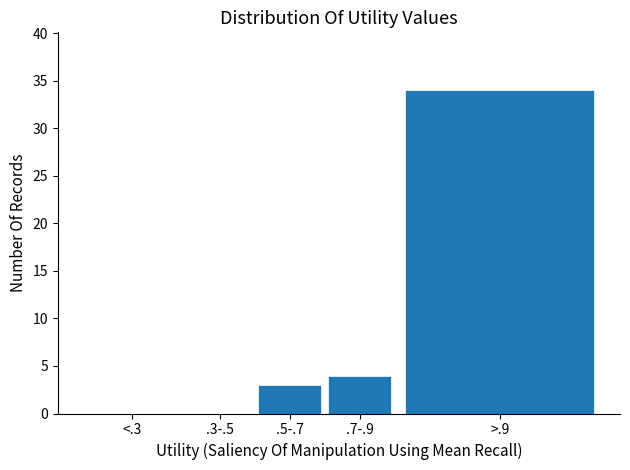

Reading left to right, transcribe all the data shown in this chart.

<.3=0	.3-.5=0	.5-.7=3	.7-.9=4	>.9=34